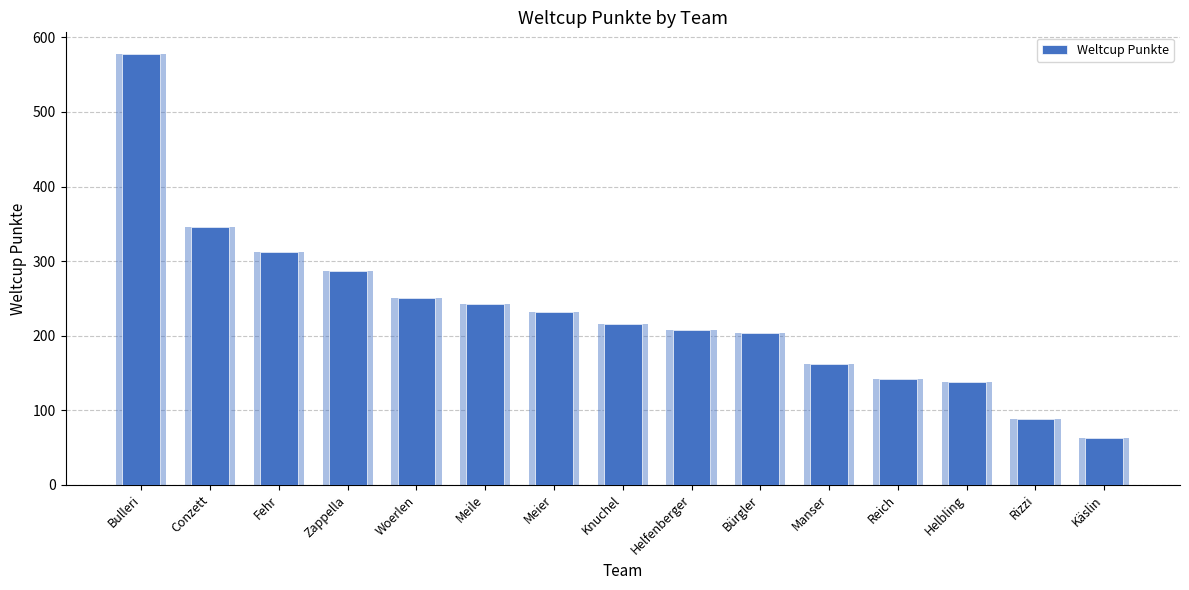

What is the value of the 6th bar from the left?

243